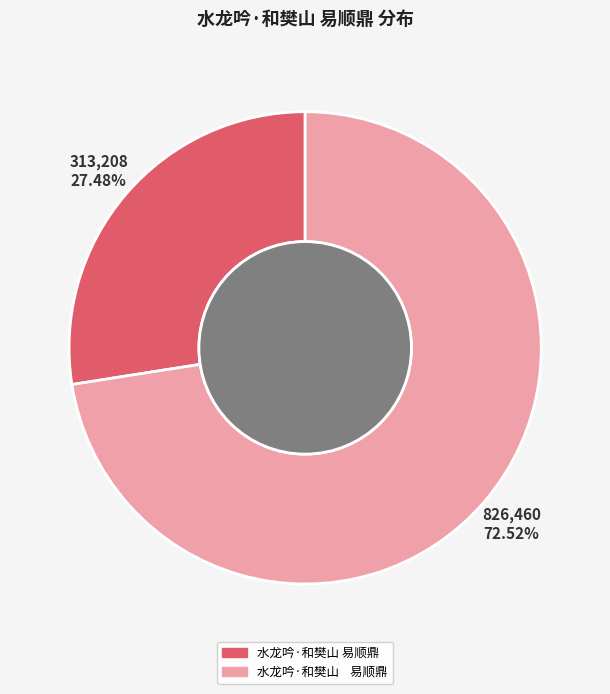

Is there a majority slice in this chart?

Yes